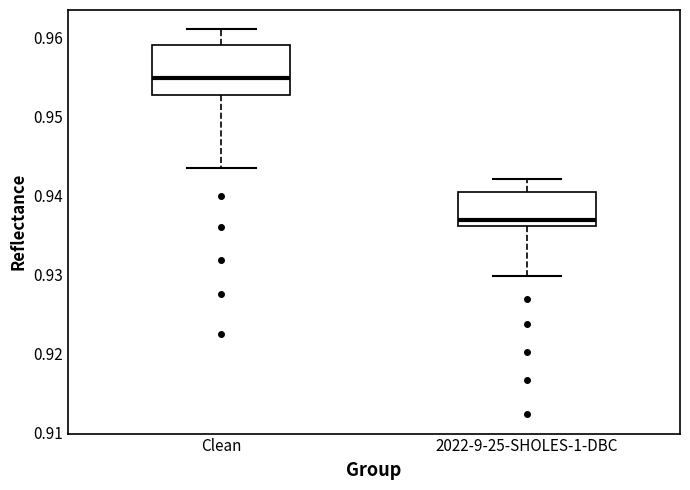

Comparing the boxes themselves (not the whiskers), which one is the tallest?

Clean